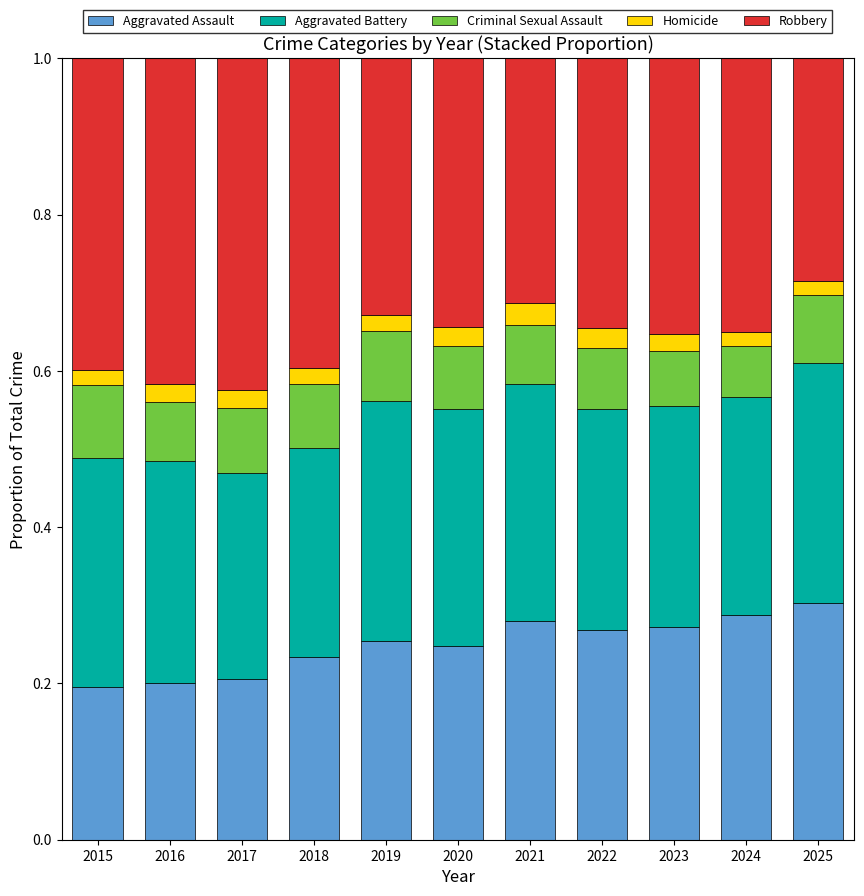

Is it true that Aggravated Assault equals 0.3 at 2022?

True